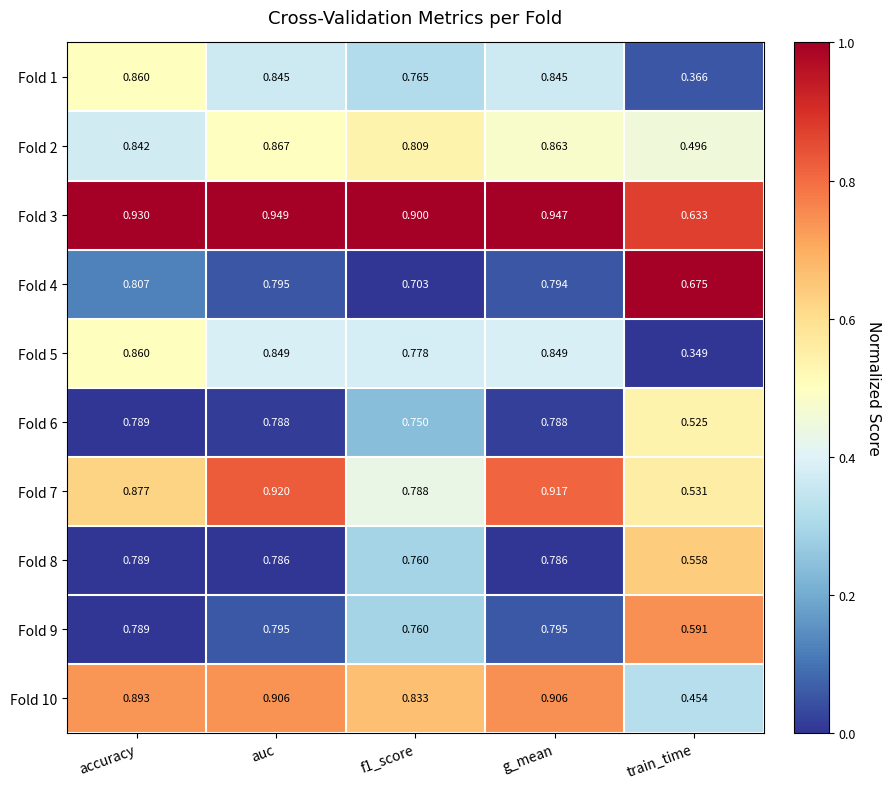

Between auc and g_mean, which series saw the biggest shift?

Fold 2